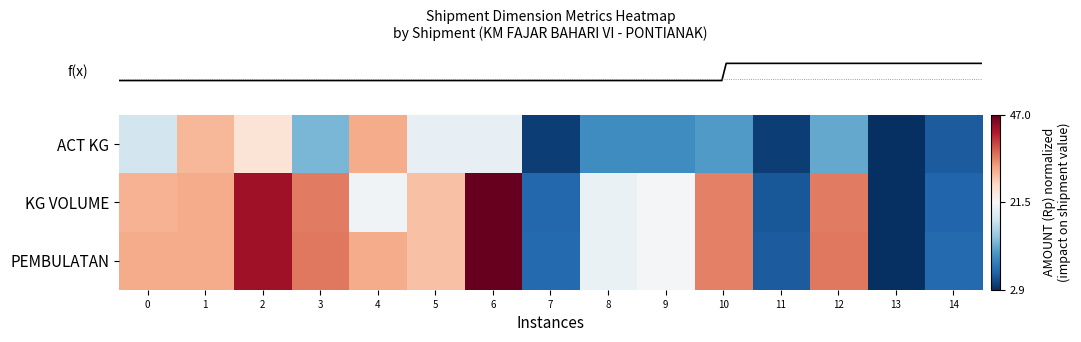

Which label corresponds to the largest value in the chart?

6